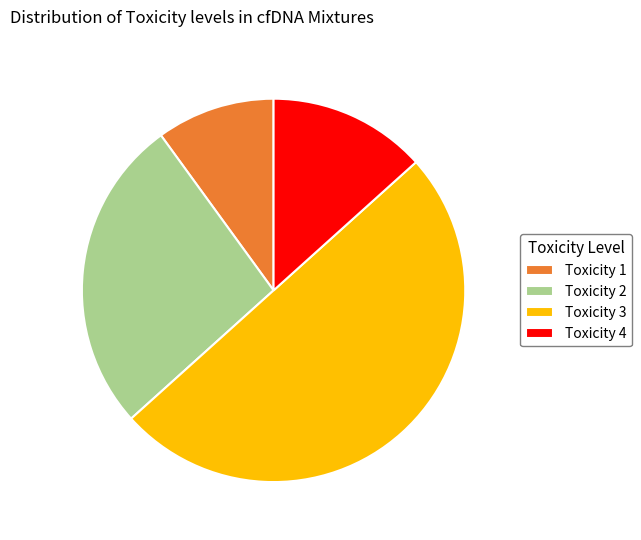

The Toxicity 1 slice represents 2% of the pie. True or false?

False